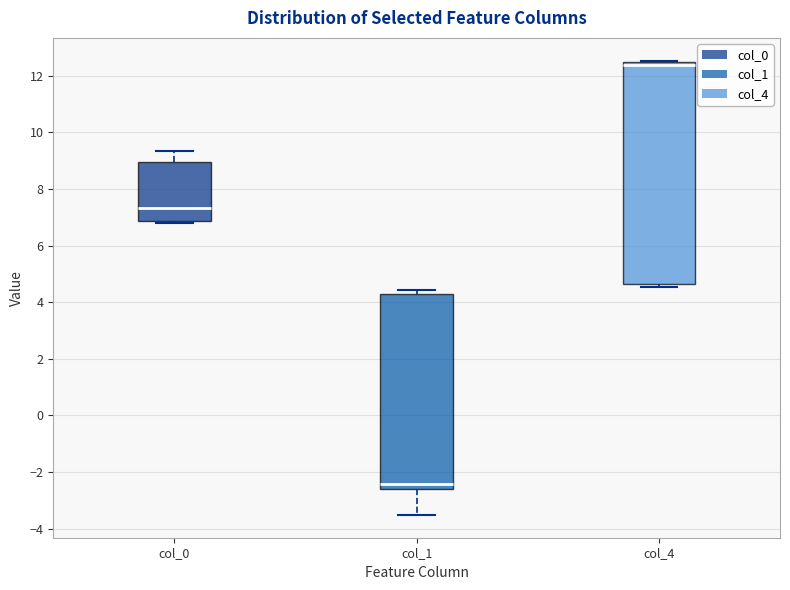

Reading left to right, transcribe this box plot: for each box, give where its median line is, the range the box spans, and where its two whiskers end, as read against the y-axis. The values are not printed on the chart, so give them approximately, as read against the axis.

col_0: median 7.4, box 6.8 to 9.0, whiskers 6.8 (just below the box's lower edge) to 9.4
col_1: median -2.4, box -2.6 to 4.2, whiskers -3.6 to 4.4
col_4: median 12.4 (just below the box's upper edge), box 4.6 to 12.4, whiskers 4.6 (just below the box's lower edge) to 12.6